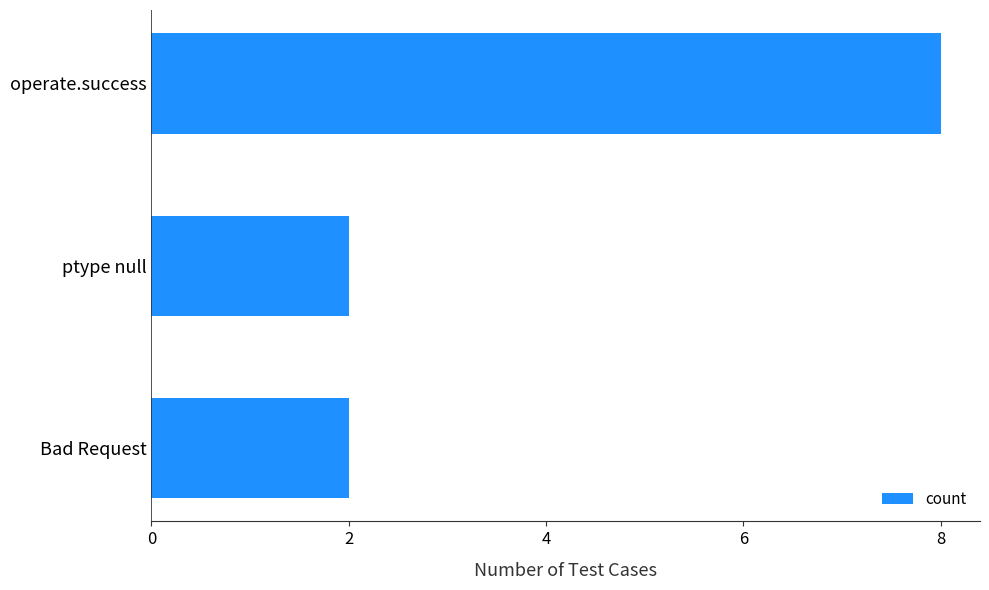

At which category does the chart reach its peak across all series?

operate.success